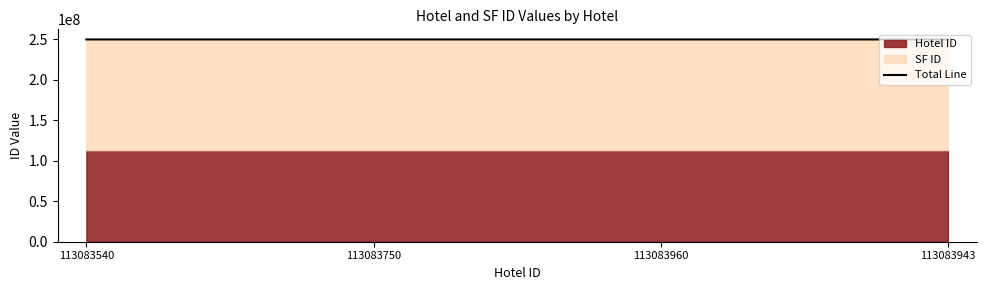

Does the chart have visible grid lines?

No